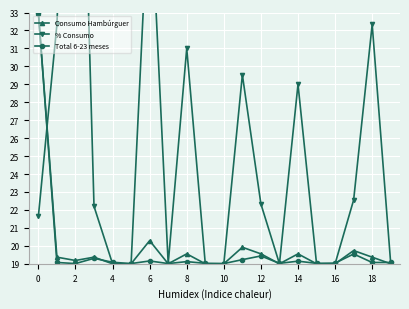

How many intersections are there between Total 6-23 meses and % Consumo?

12